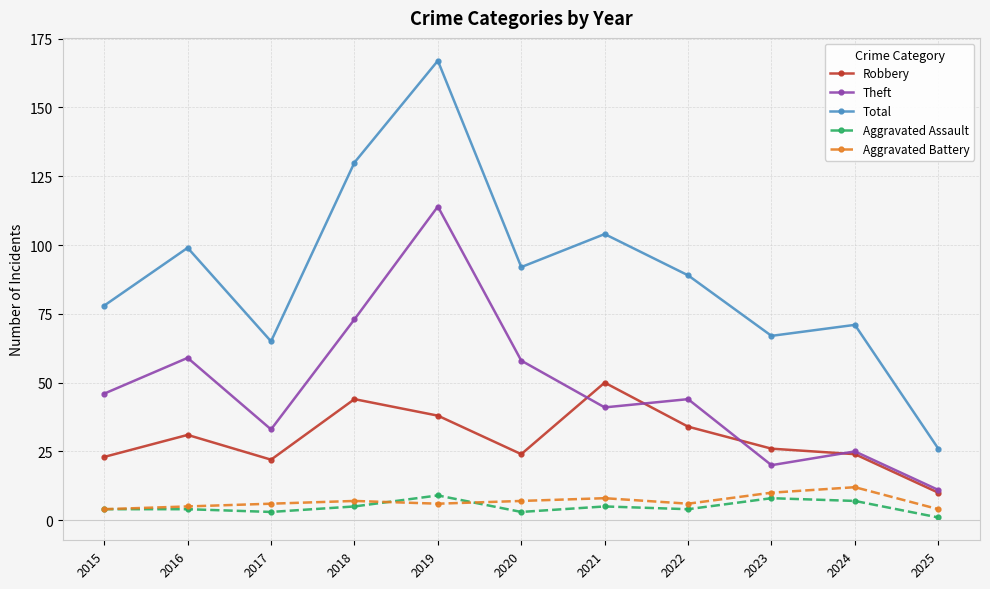

Rank the series by their maximum value, from highest to lowest.

Total, Theft, Robbery, Aggravated Battery, Aggravated Assault